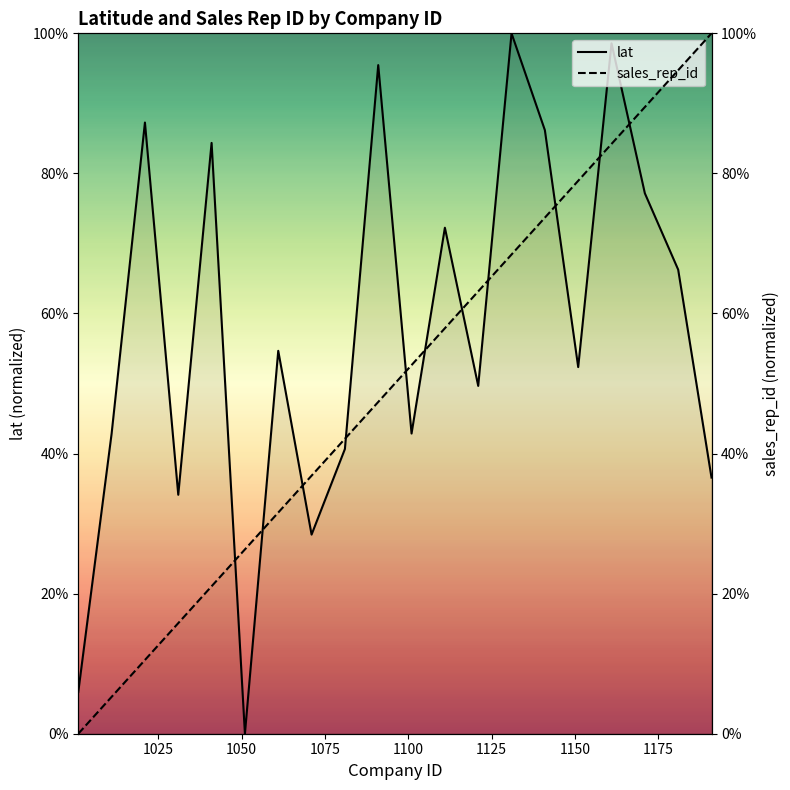

Which has a higher value, 1031 or 1131?

1131